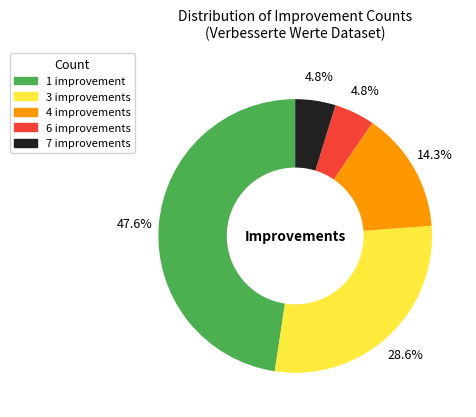

Does any single category account for the majority?

No